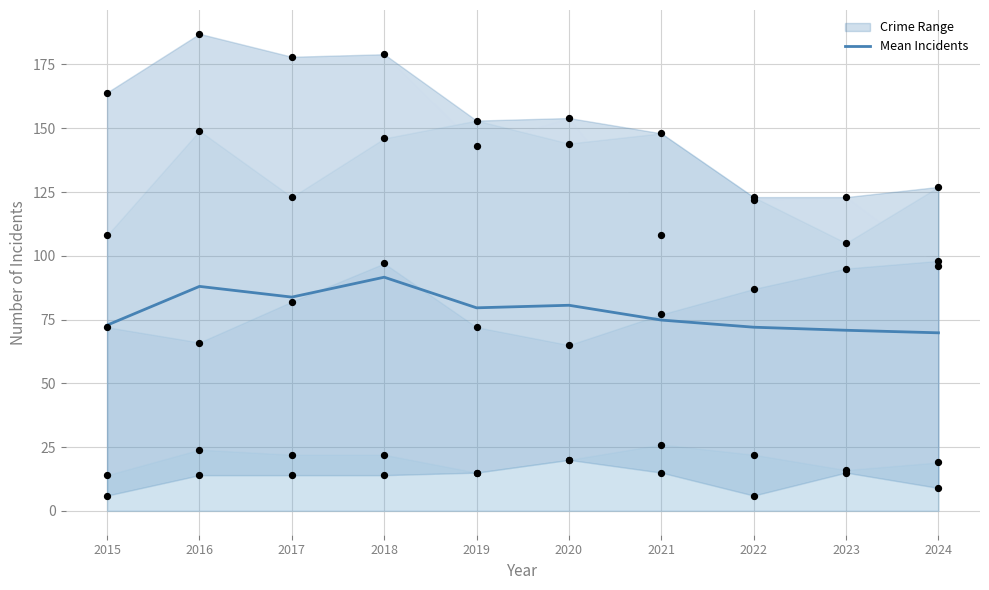

Between 2021 and 2015, which is larger?

2021